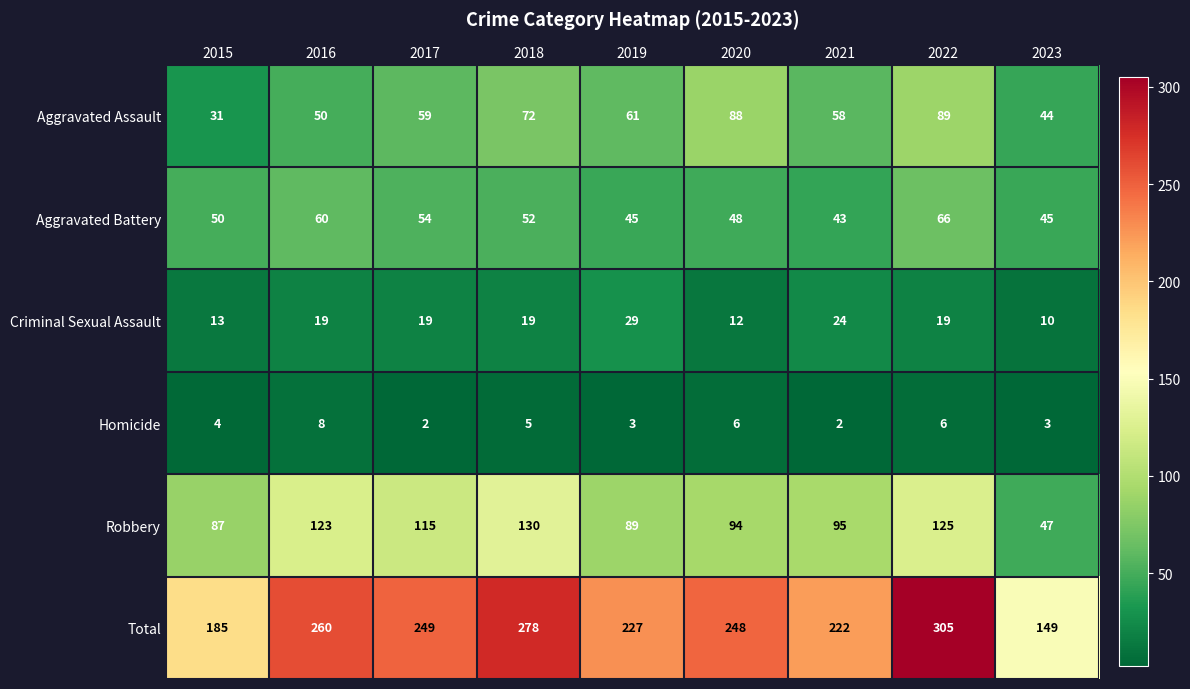

List the series in order of their peak value, lowest first.

Homicide, Criminal Sexual Assault, Aggravated Battery, Aggravated Assault, Robbery, Total